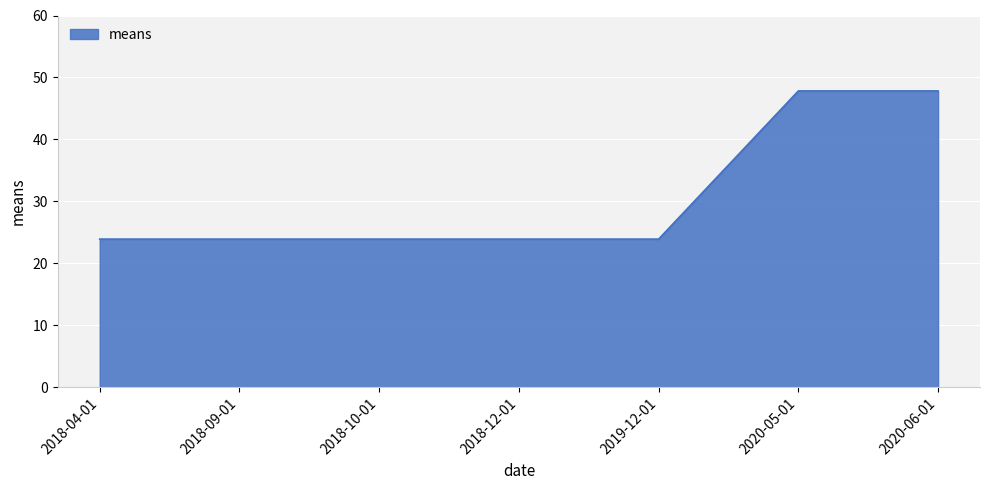

Which has a higher value, 2020-06-01 or 2018-10-01?

2020-06-01